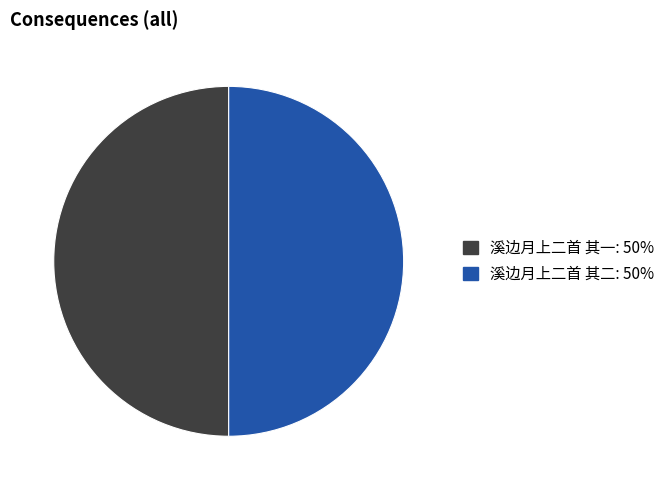

The 溪边月上二首 其二 slice represents 42% of the pie. True or false?

False